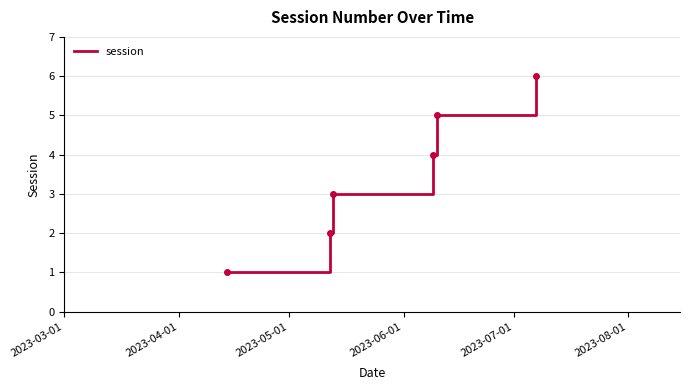

How many distinct data groups are displayed?

1